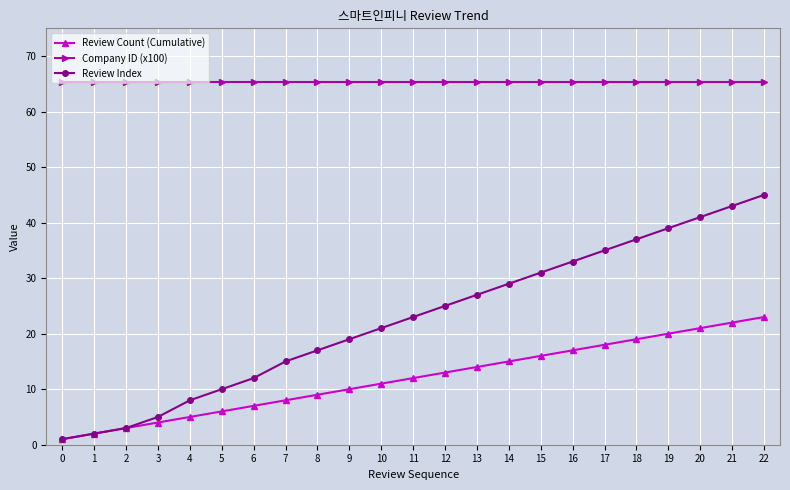

True or false: Company ID (x100) and Review Index intersect in this chart.

False